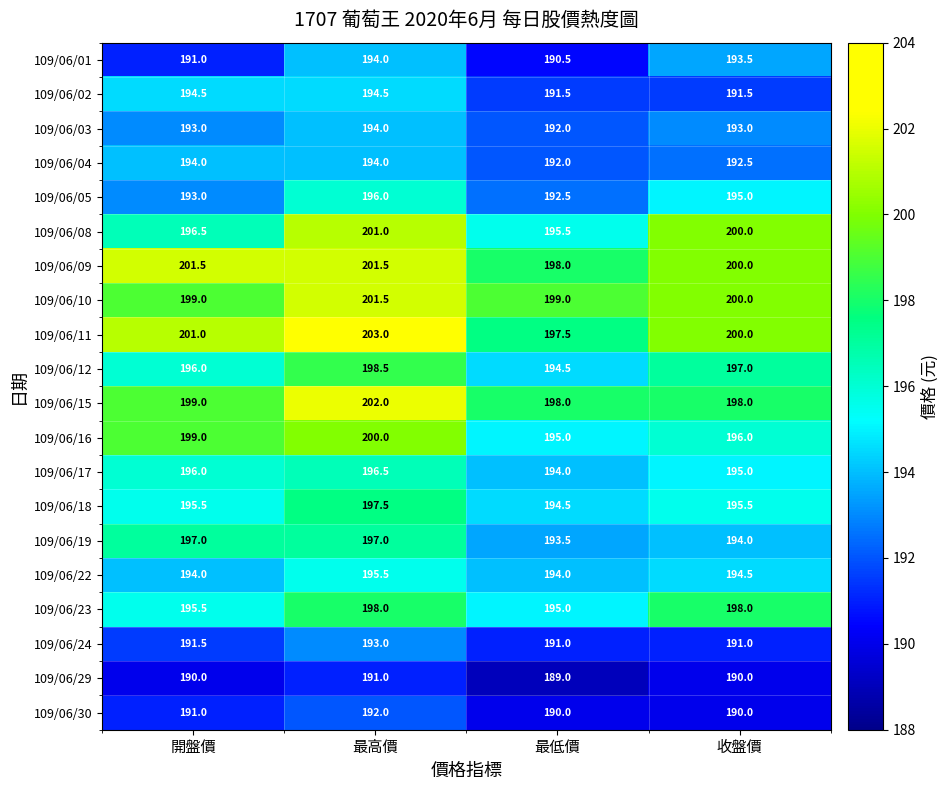

Between 開盤價 and 收盤價, which series saw the biggest shift?

109/06/08